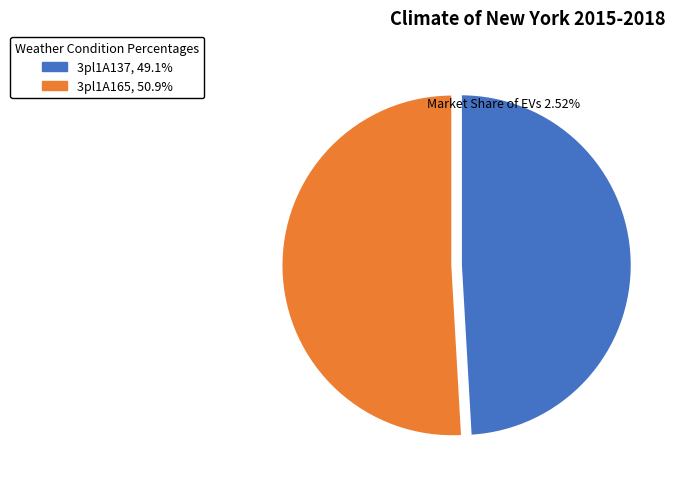

Which category has the smallest portion of the pie?

3pl1A137